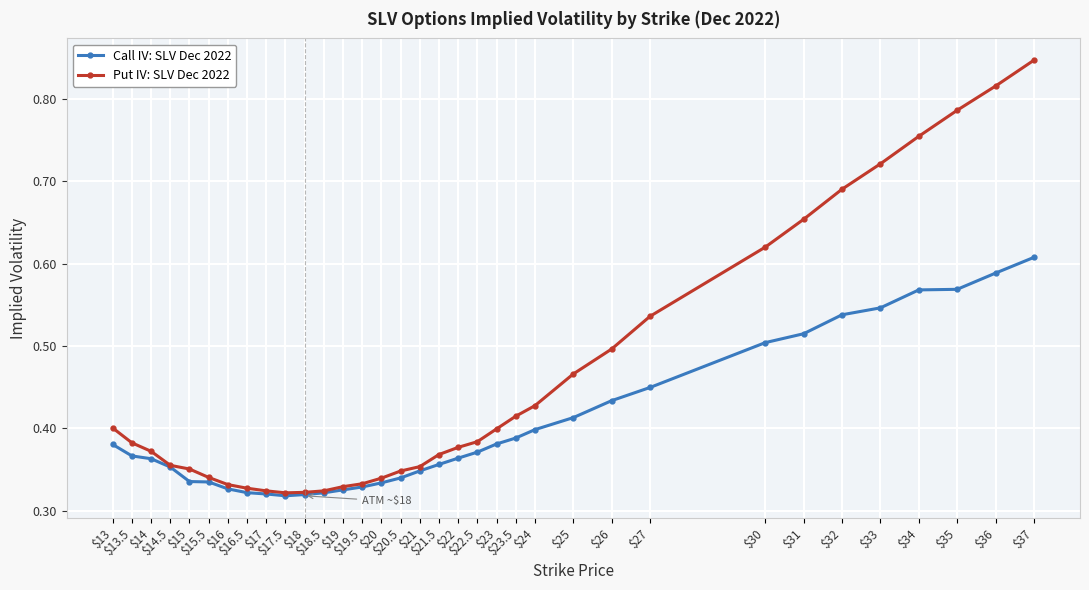

Which series has the largest range (max minus min)?

Put IV: SLV Dec 2022